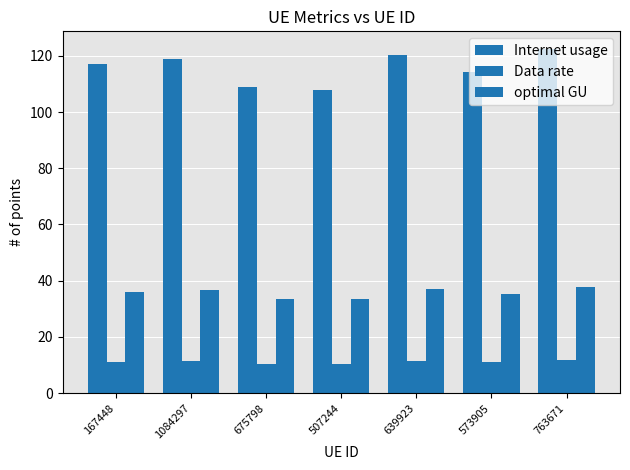

How many series are shown in this chart?

3